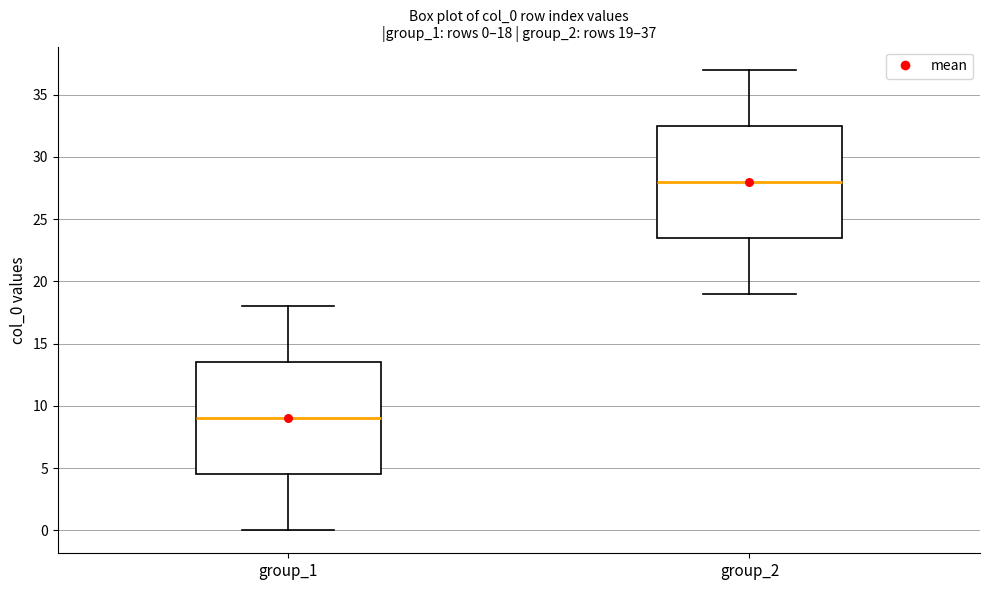

Which box's median line is the highest?

group_2